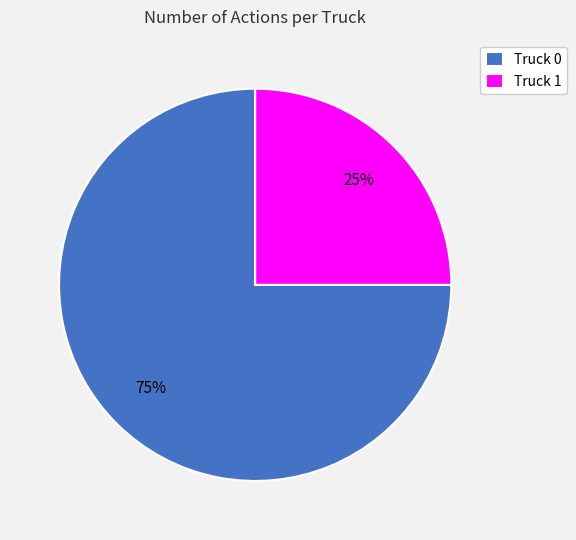

To the nearest percent, what is the difference between the largest and smallest slice percentages?

50%